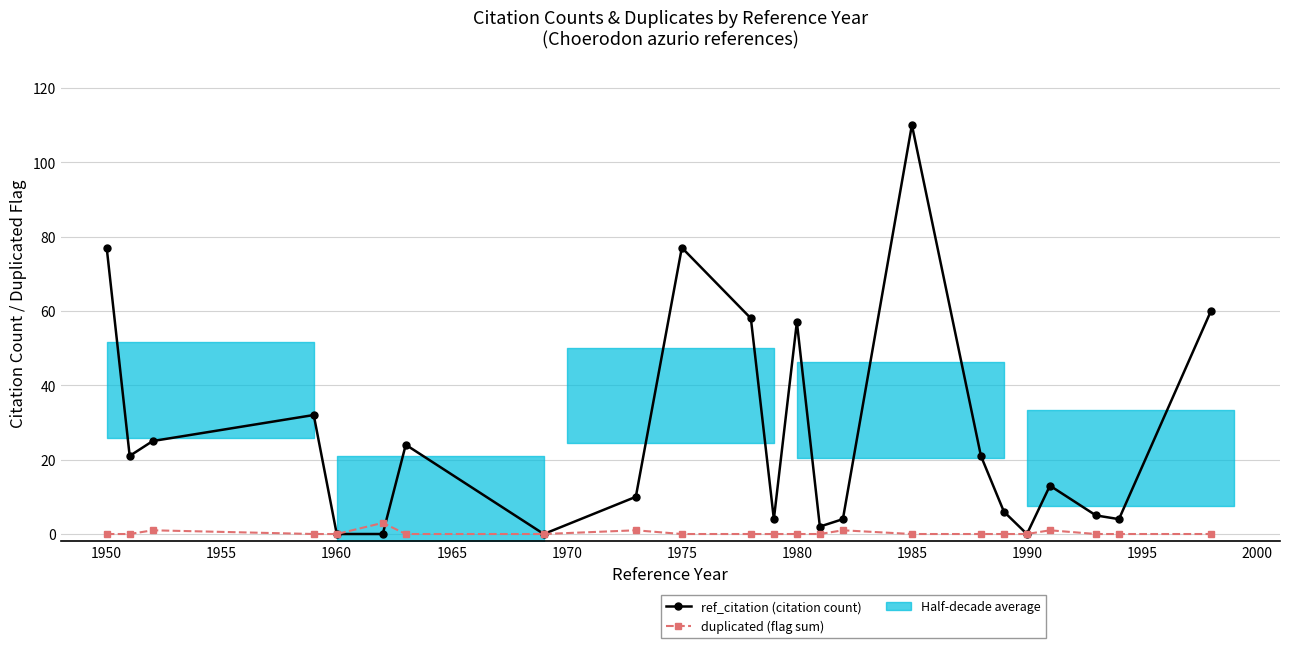

True or false: ref_citation (citation count) has a value of 35 at 1955.

False